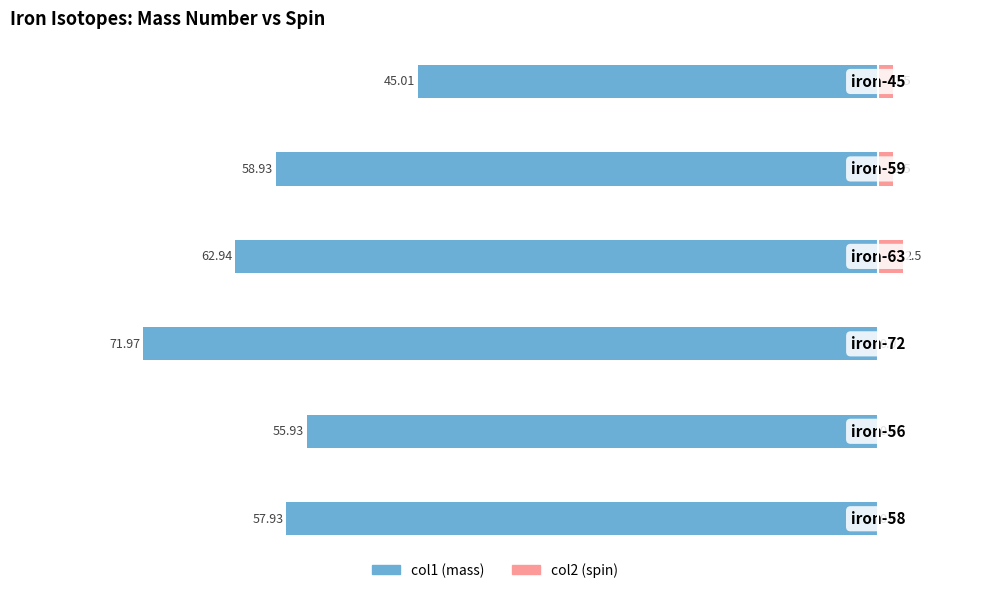

Reading left to right, what are all the values shown in this chart?

col1: 0=-57.9	1=-55.9	2=-72.0	3=-62.9	4=-58.9	5=-45.0
col2: 0=0.0	1=0.0	2=0.0	3=2.5	4=1.5	5=1.5